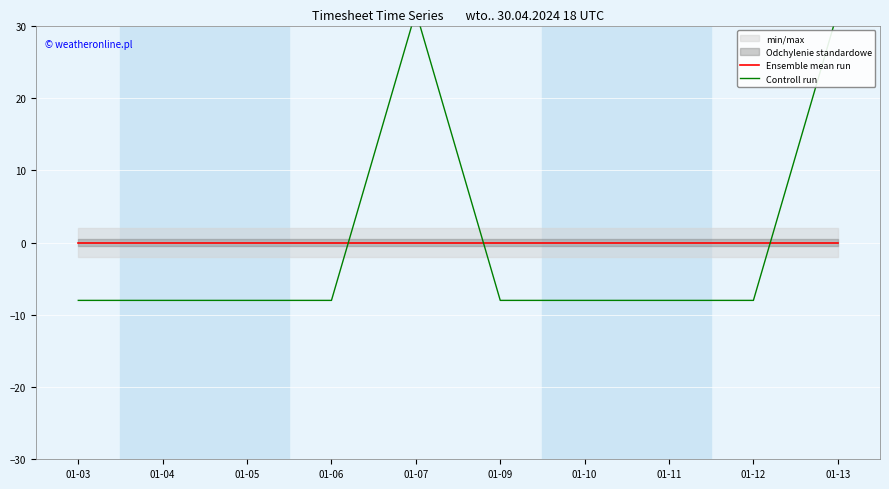

Which label corresponds to the smallest value in the chart?

01-03